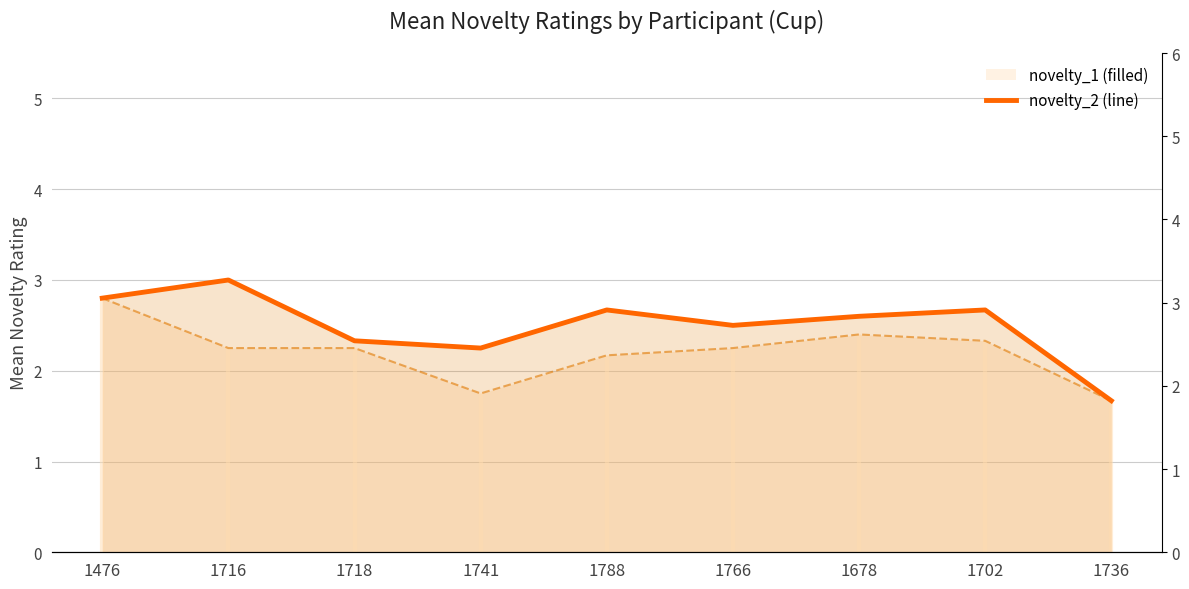

Reading left to right, list all the values displayed in this chart.

1476=2.8	1716=3.0	1718=2.3	1741=2.2	1788=2.7	1766=2.5	1678=2.6	1702=2.7	1736=1.7